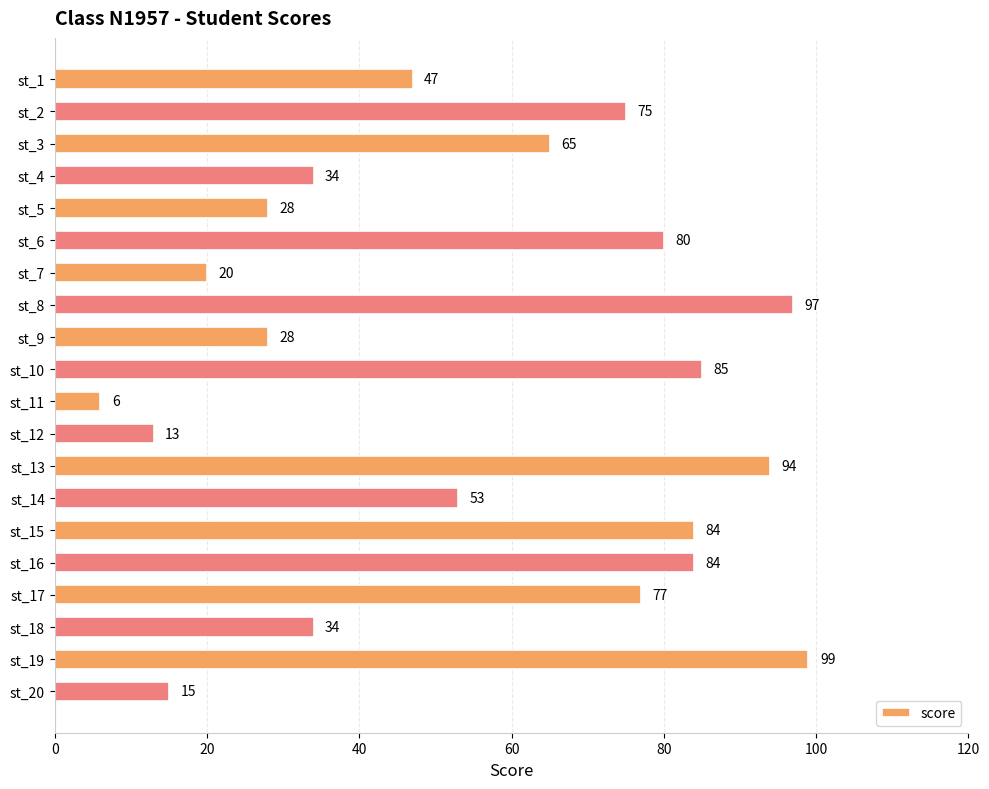

How many categories are shown in the chart?

20